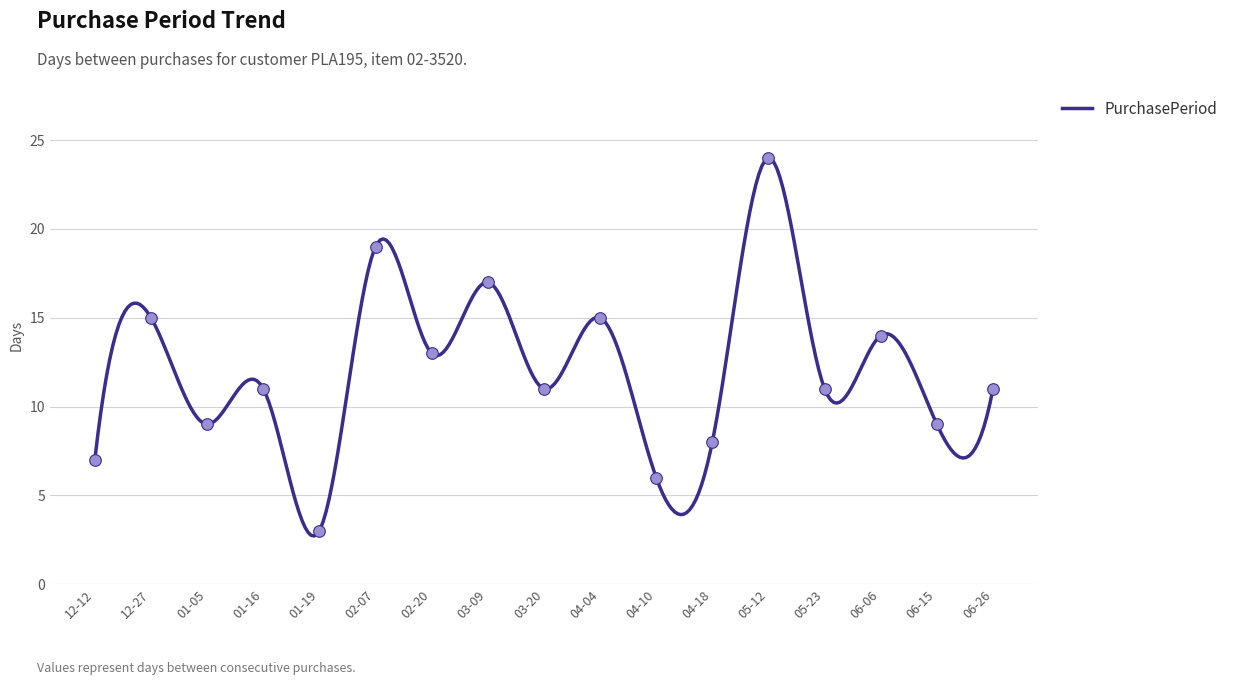

What is the change in value from 03-09 to 04-10?

-11